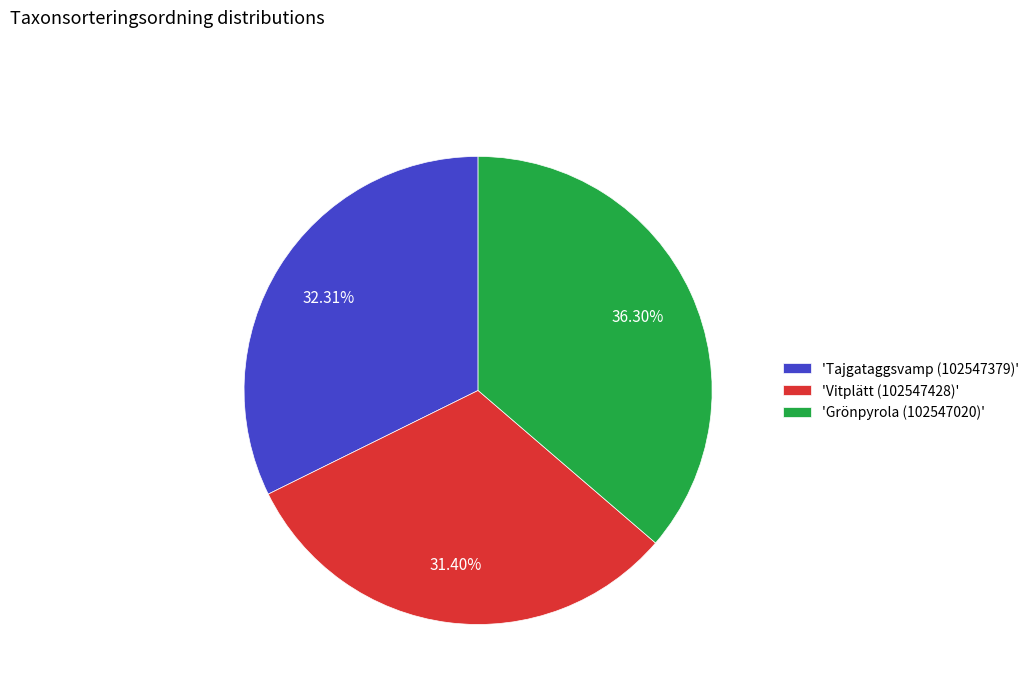

Does any single category account for the majority?

No